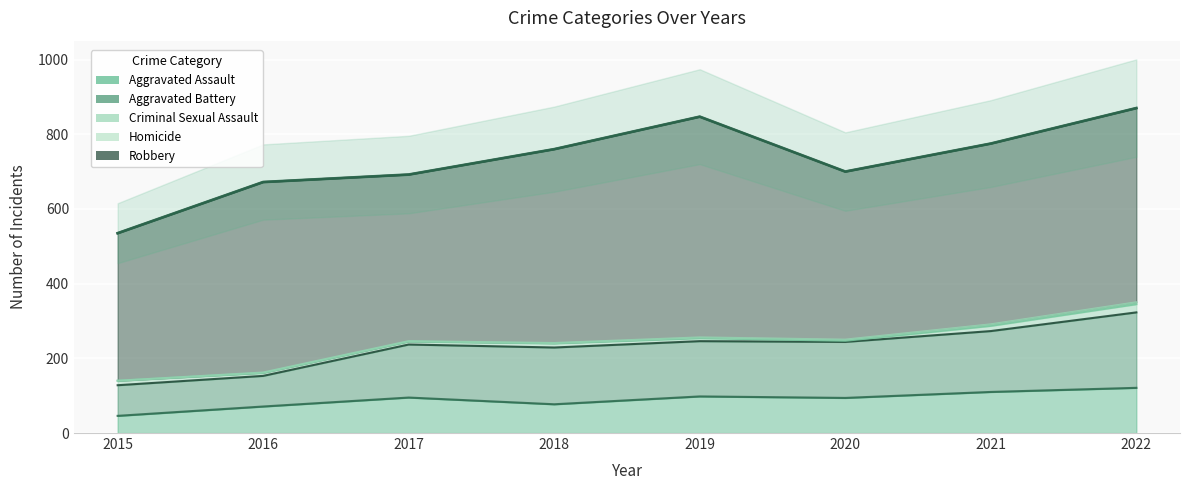

Reading left to right, list all the values displayed in this chart.

Aggravated Assault: 2015=46	2016=71	2017=95	2018=77	2019=98	2020=94	2021=110	2022=121
Aggravated Battery: 2015=82	2016=82	2017=142	2018=152	2019=148	2020=150	2021=163	2022=202
Criminal Sexual Assault: 2015=12	2016=8	2017=8	2018=11	2019=8	2020=3	2021=14	2022=22
Homicide: 2015=0	2016=1	2017=1	2018=1	2019=2	2020=3	2021=4	2022=5
Robbery: 2015=395	2016=510	2017=446	2018=519	2019=591	2020=450	2021=484	2022=520